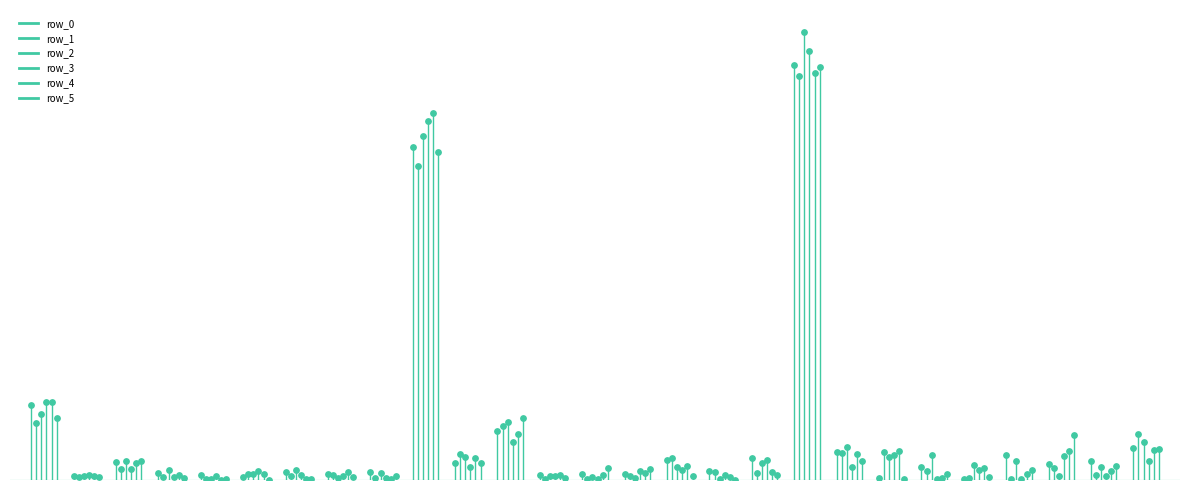

Which series reaches the maximum Y coordinate?

row_4